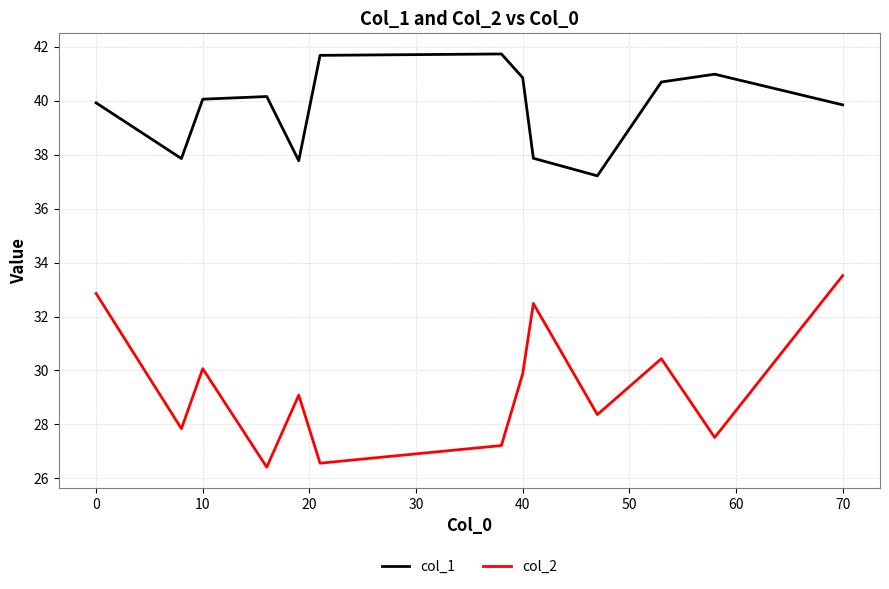

True or false: col_2 and col_1 cross at least once.

False